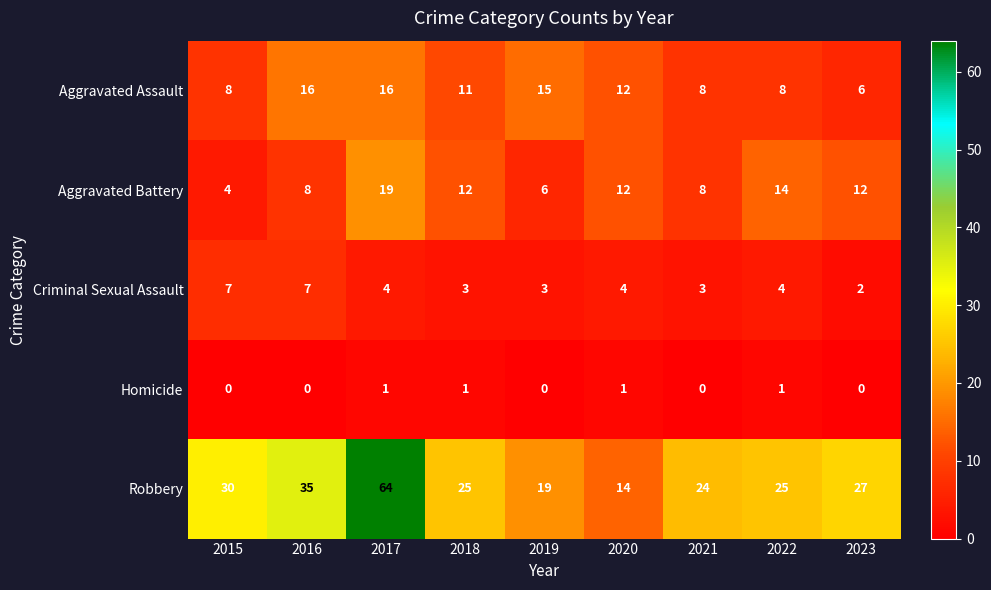

What is the total value across all series at 2021?

43